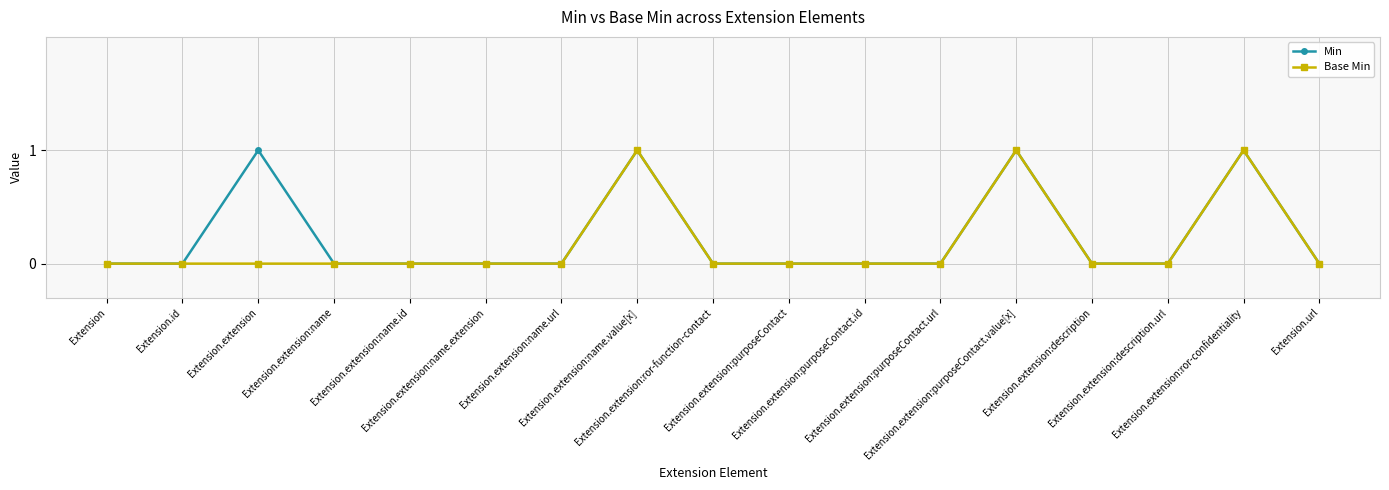

What is the label of the 11th point from the right?

Extension.extension:name.url